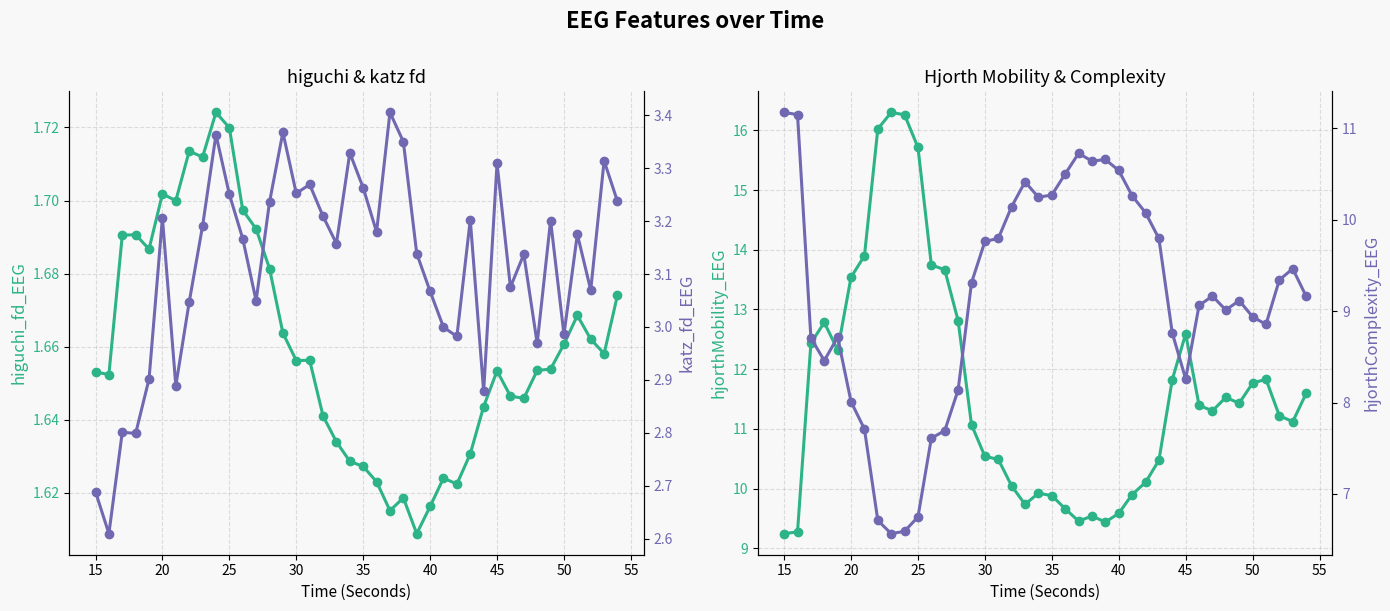

List the series in order of their peak value, highest first.

hjorthMobility_EEG, hjorthComplexity_EEG, katz_fd_EEG, higuchi_fd_EEG